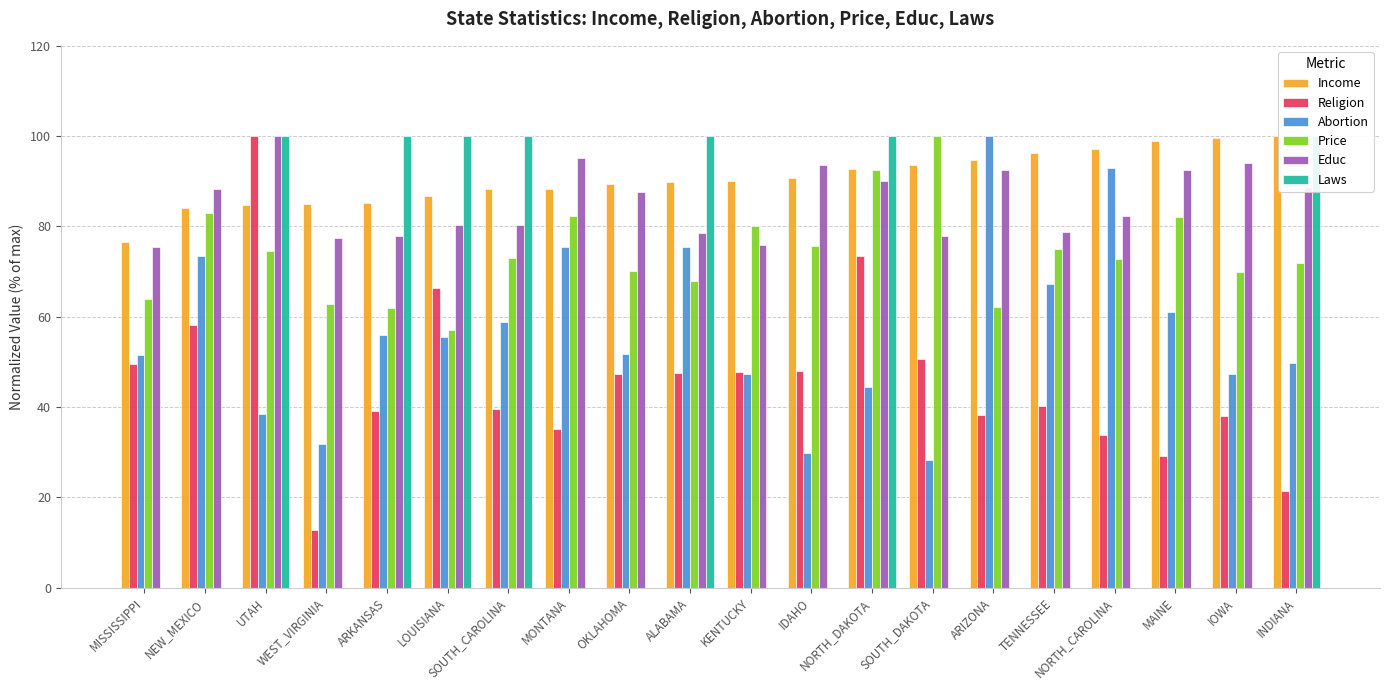

List the series in order of their peak value, highest first.

Income, Religion, Abortion, Price, Educ, Laws